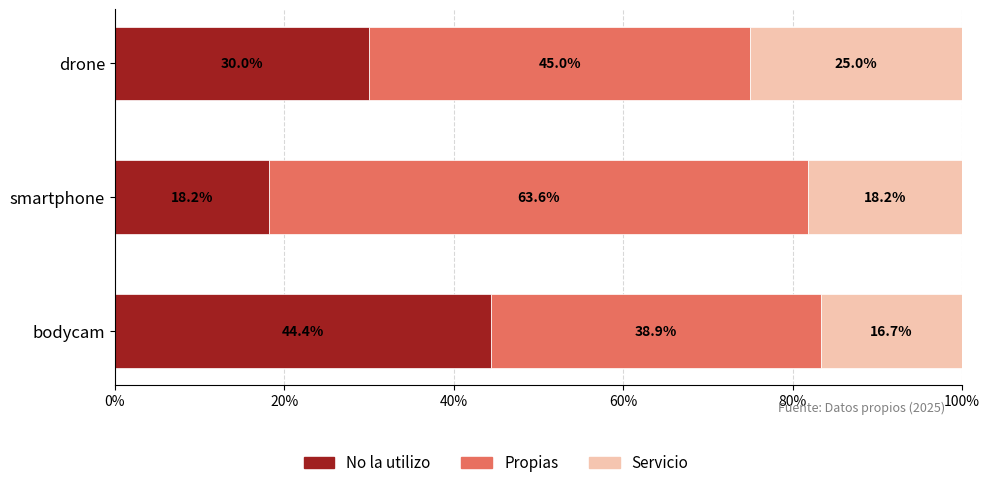

Which category has the highest value in the No la utilizo series?

bodycam